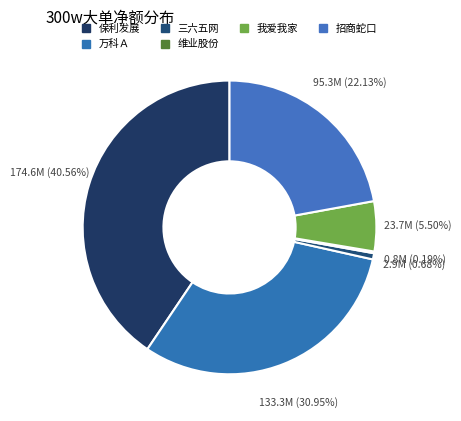

True or false: 三六五网 accounts for 13% of the total.

False